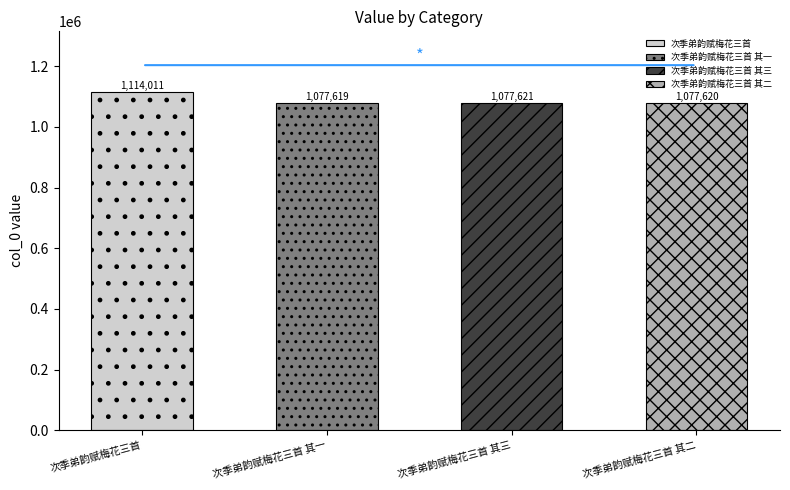

What value does the data have at 次季弟韵赋梅花三首 其三, to the nearest 50?

1077600